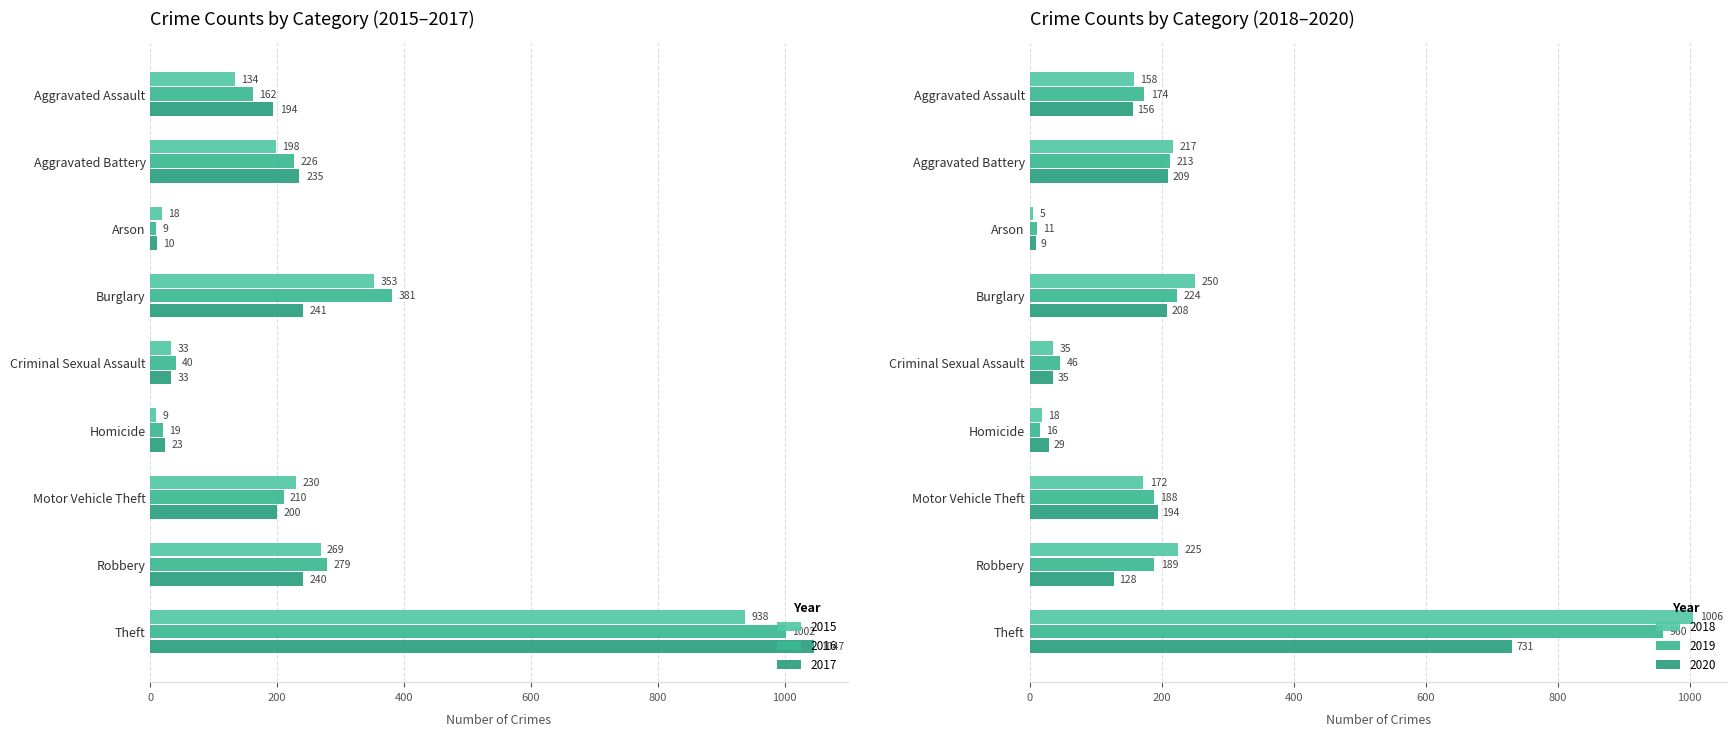

How many bars are there in each group?

6